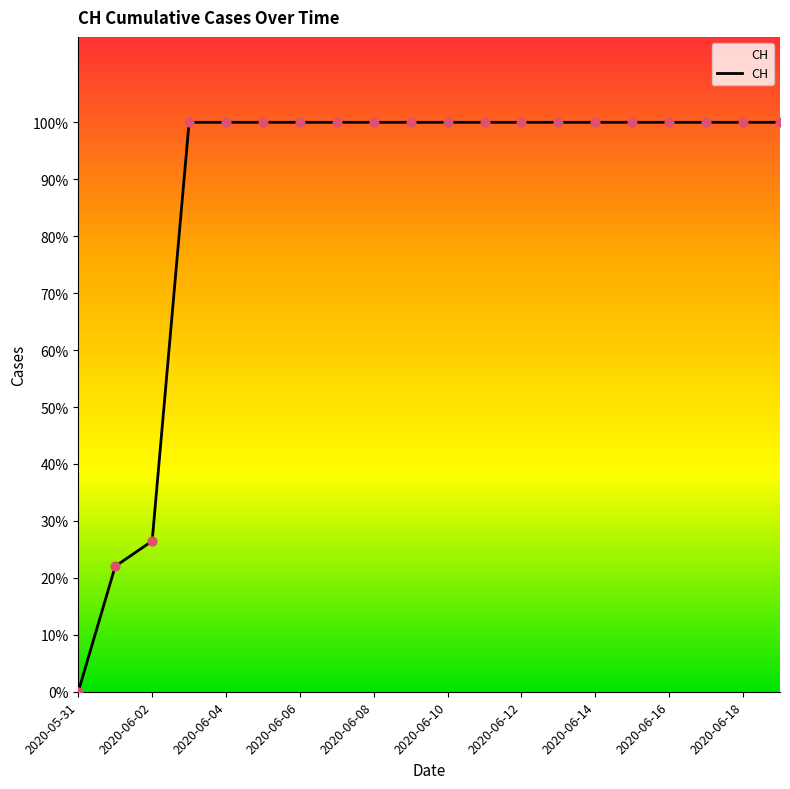

Does the chart have visible grid lines?

No